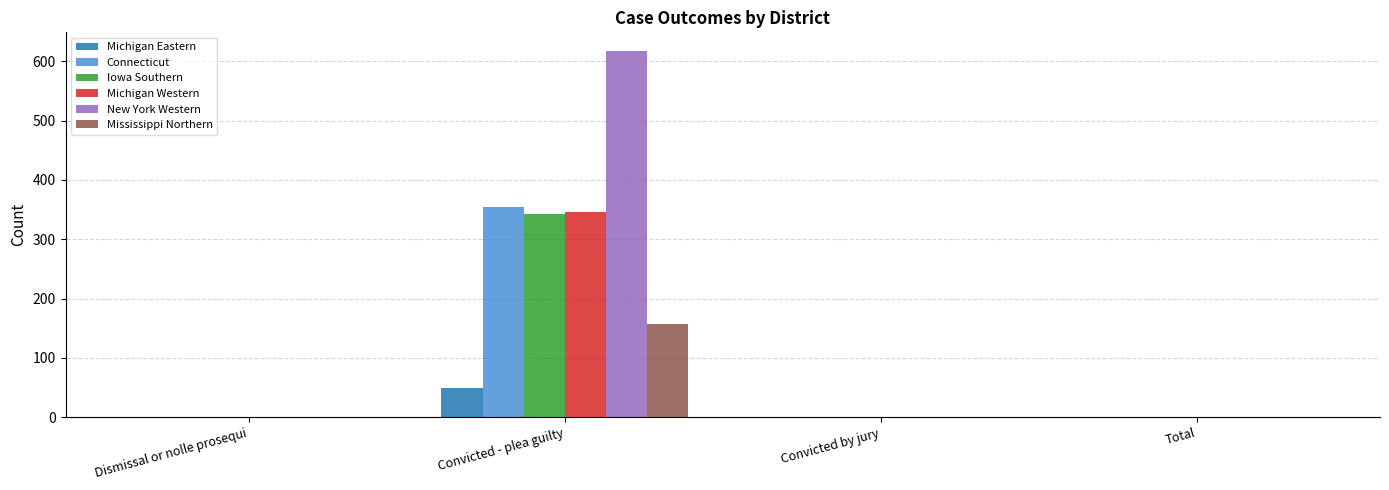

Reading right to left, what are all the values shown in this chart?

Michigan Eastern: Total=0	Convicted by jury=0	Convicted - plea guilty=50	Dismissal or nolle prosequi=0
Connecticut: Total=0	Convicted by jury=0	Convicted - plea guilty=355	Dismissal or nolle prosequi=0
Iowa Southern: Total=0	Convicted by jury=0	Convicted - plea guilty=343	Dismissal or nolle prosequi=0
Michigan Western: Total=0	Convicted by jury=0	Convicted - plea guilty=346	Dismissal or nolle prosequi=0
New York Western: Total=0	Convicted by jury=0	Convicted - plea guilty=618	Dismissal or nolle prosequi=0
Mississippi Northern: Total=0	Convicted by jury=0	Convicted - plea guilty=157	Dismissal or nolle prosequi=0